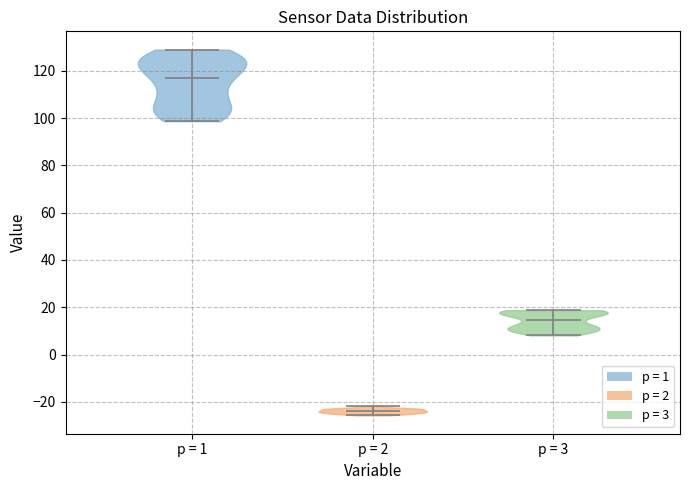

Which violin has the highest median line?

p = 1